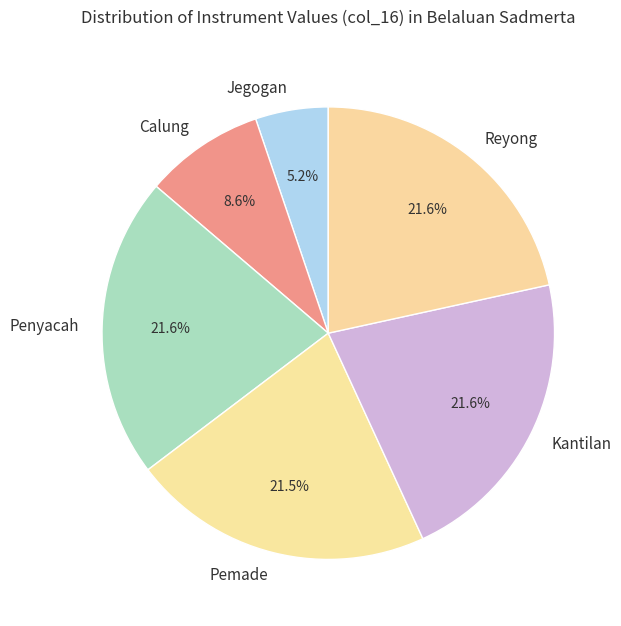

True or false: Penyacah accounts for 16% of the total.

False